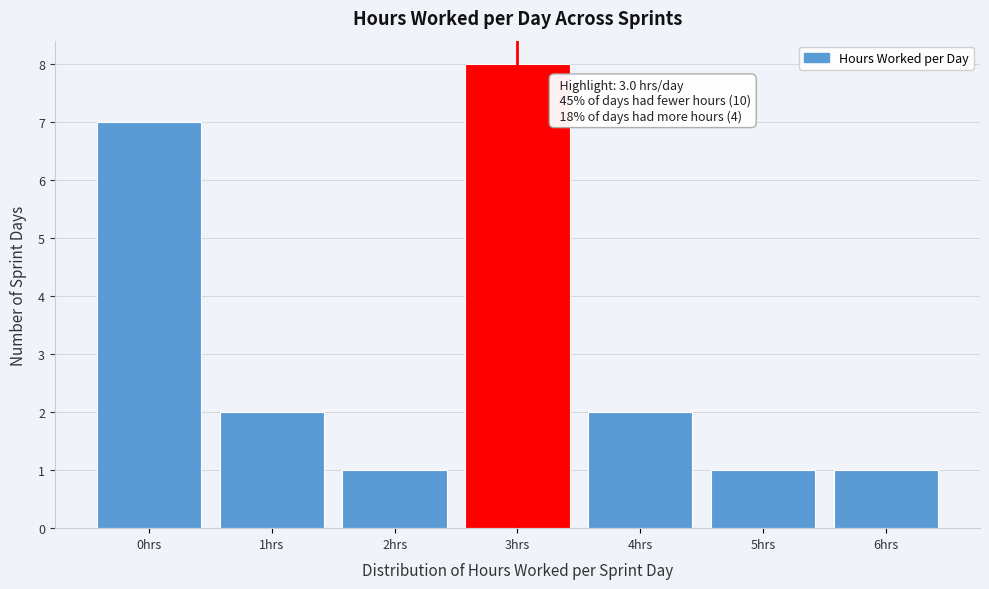

Over which range of the x-axis is the bar tallest?

2.5 to 3.5